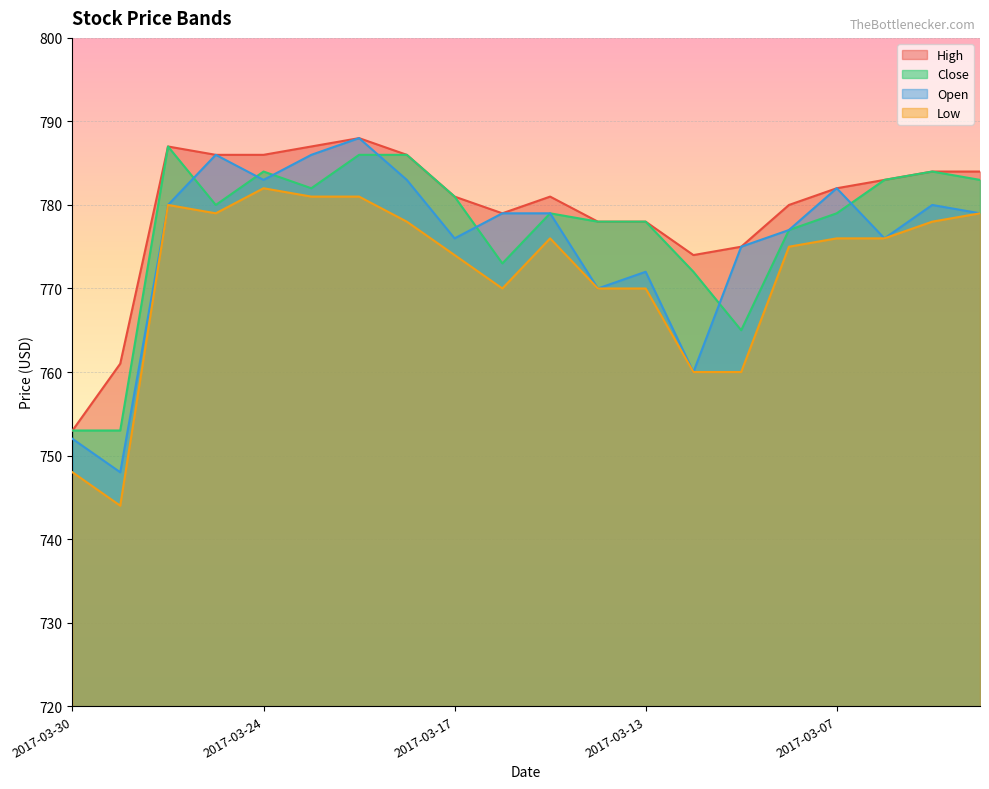

Rank the categories by Low value from lowest to highest.

2017-03-29, 2017-03-30, 2017-03-10, 2017-03-09, 2017-03-16, 2017-03-14, 2017-03-13, 2017-03-17, 2017-03-08, 2017-03-15, 2017-03-07, 2017-03-06, 2017-03-21, 2017-03-03, 2017-03-27, 2017-03-02, 2017-03-28, 2017-03-23, 2017-03-22, 2017-03-24